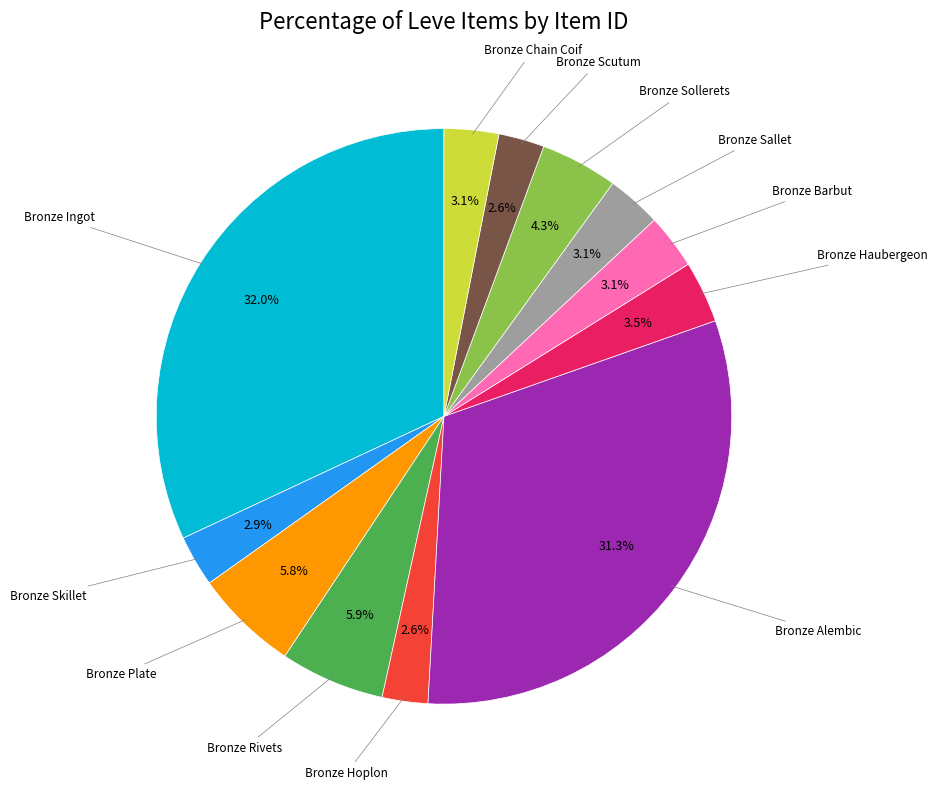

Does any single category account for the majority?

No